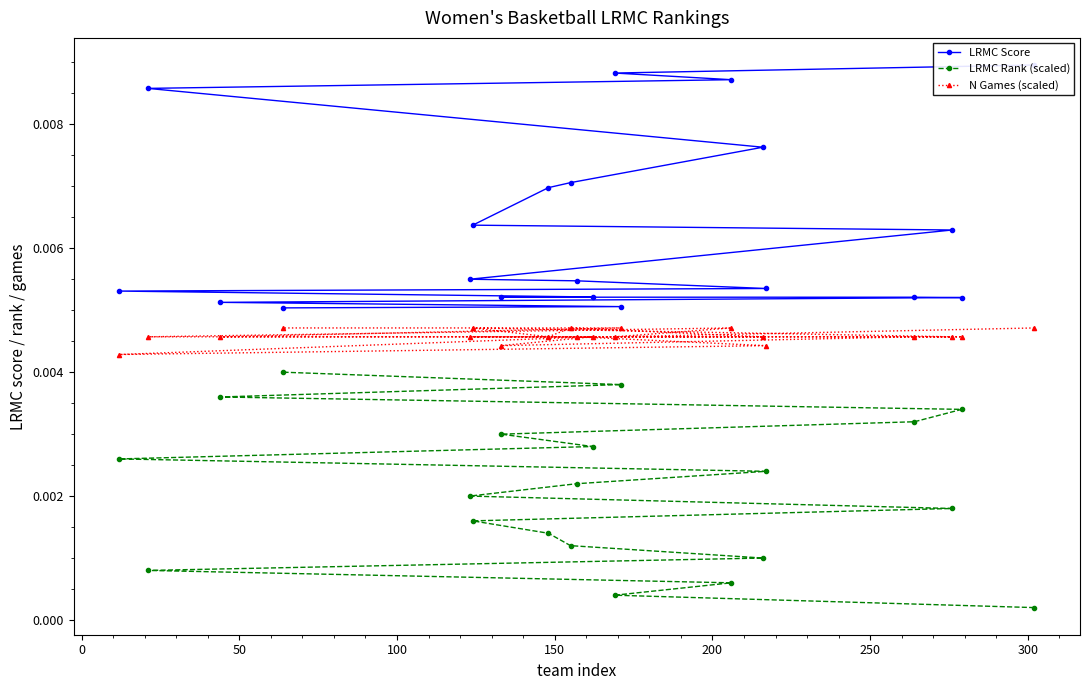

At how many categories does at least one series exceed 0?

20